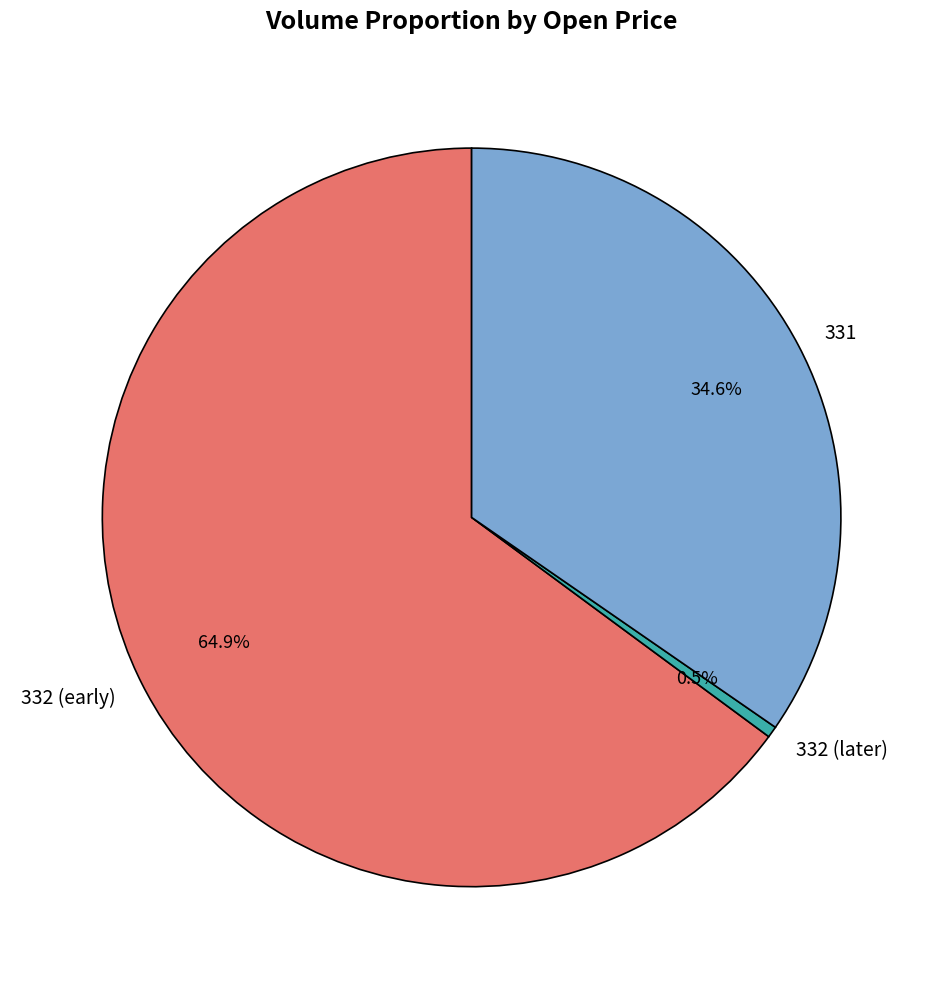

To the nearest percent, what portion does 331 represent?

35%